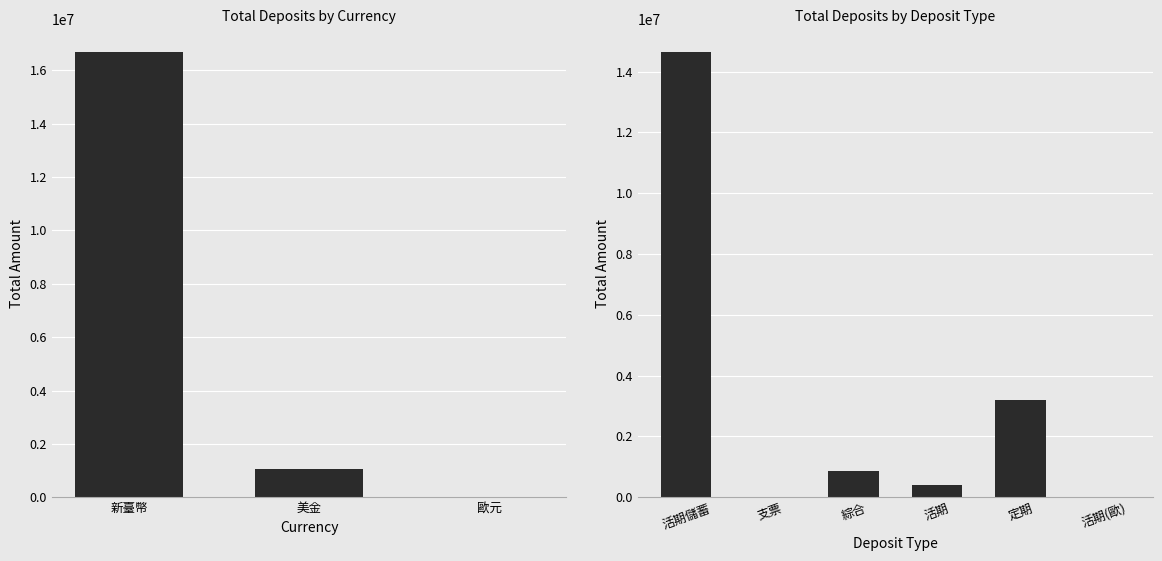

Is it true that the value at 58 is 2637?

False